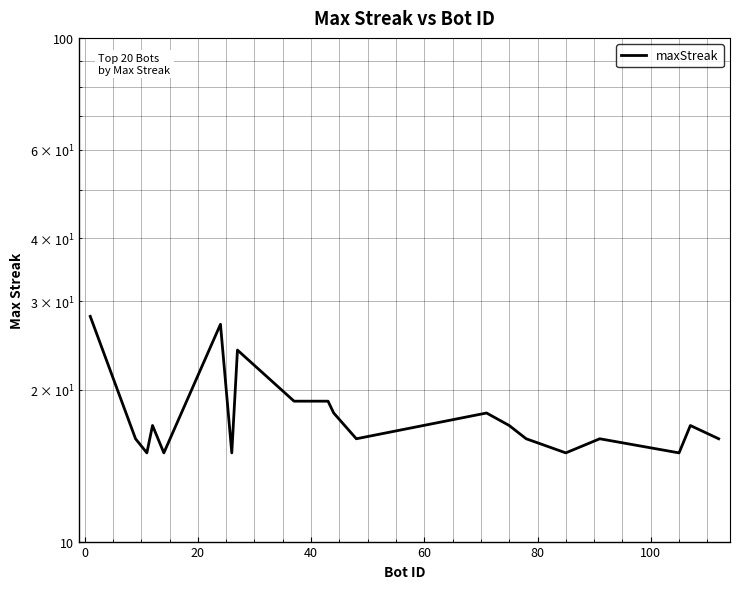

What is the minimum value shown in the chart?

15